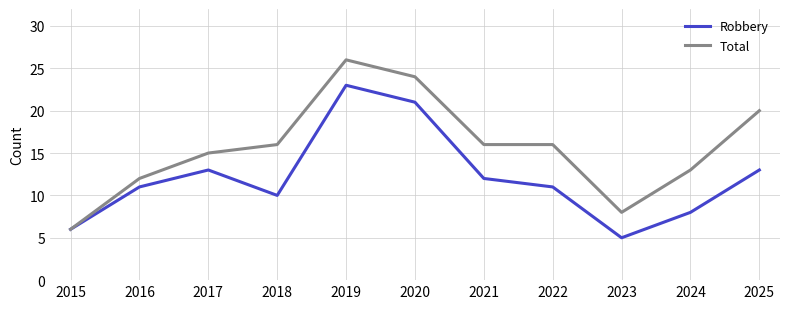

What is the sum of all Total values?

172